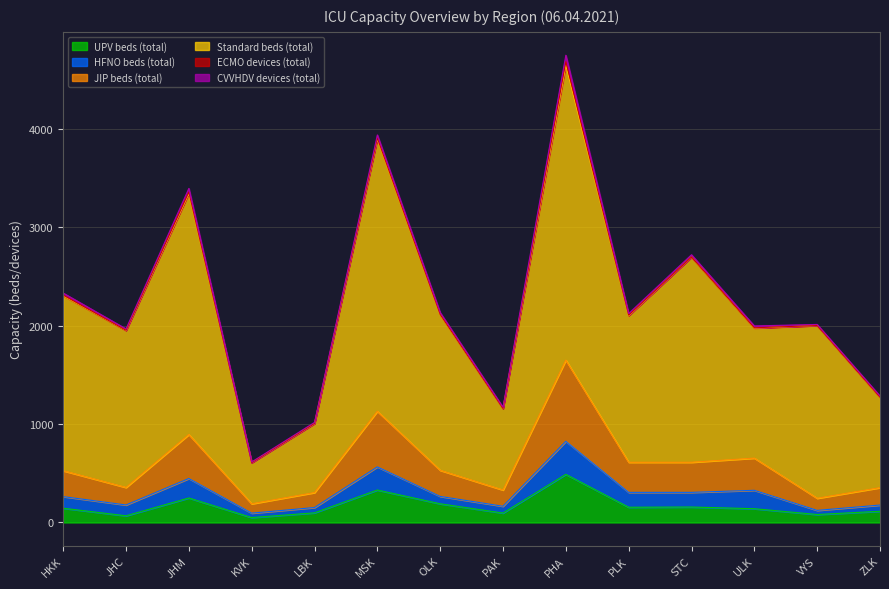

At which label does UPV beds (total) first exceed 145?

JHM